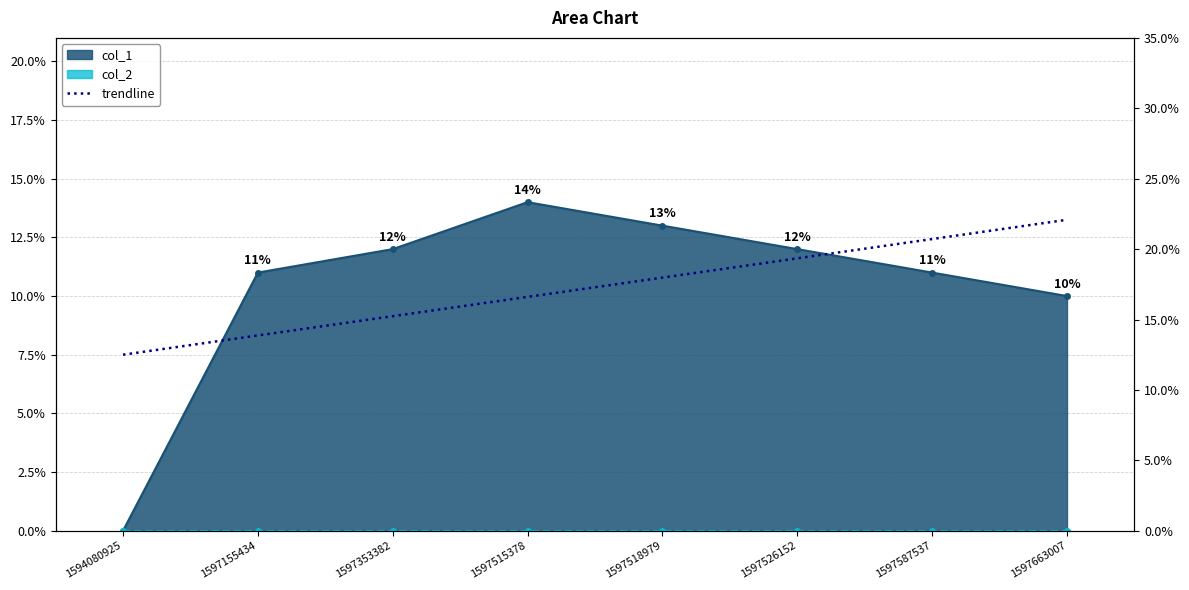

At which label is the value closest to 10?

1597515378